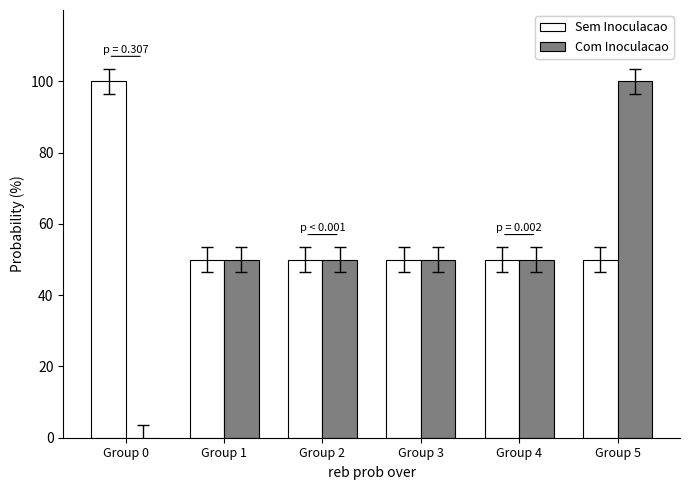

At which category is the sum across all series the highest?

Group 5